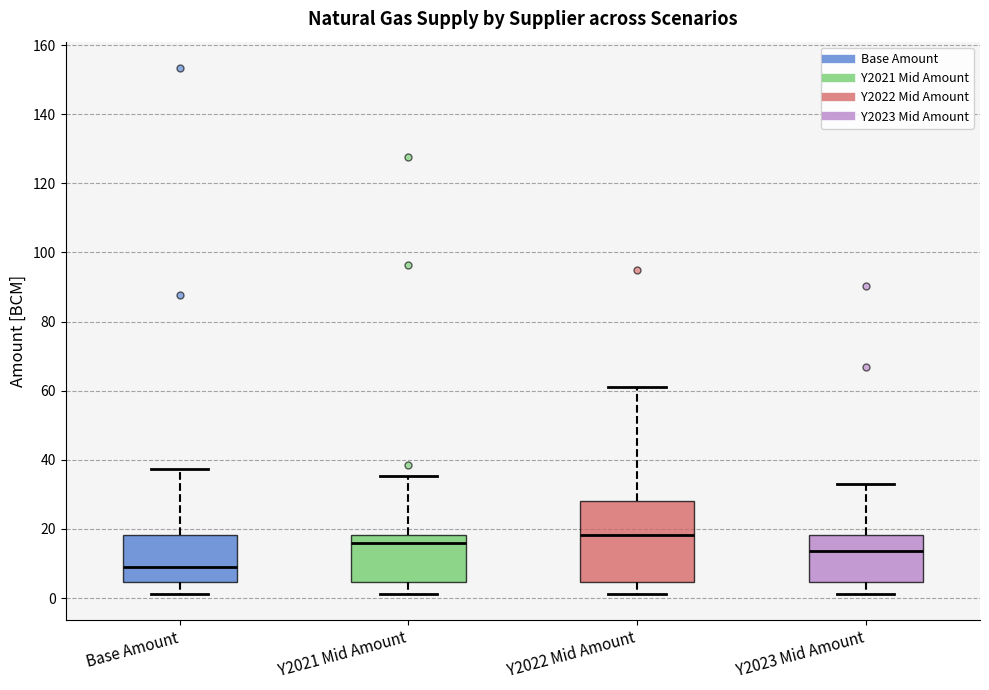

Where is the lower edge of the box for Y2021 Mid Amount on the y-axis? The values are not printed on the chart, so give them approximately, as read against the axis.

4